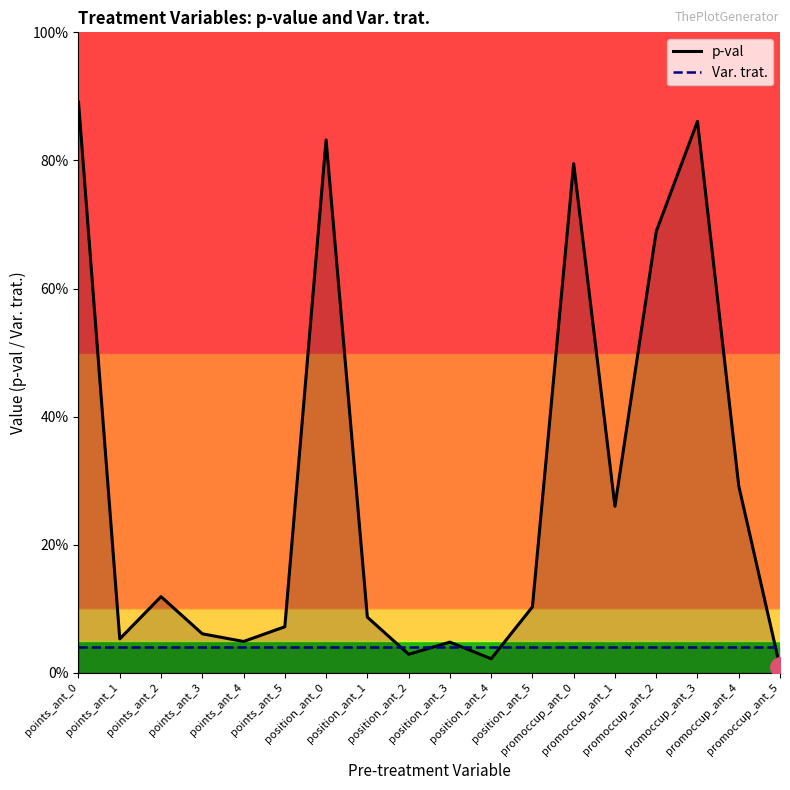

Does the chart have visible grid lines?

No